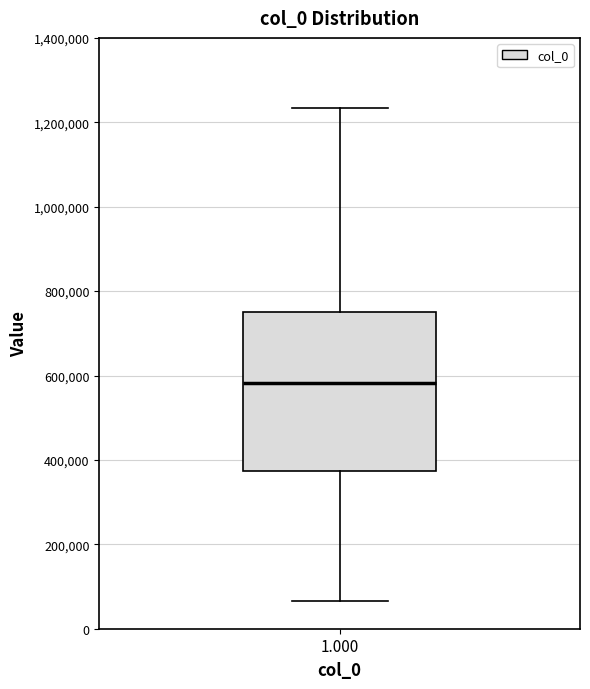

Transcribe this box plot: give where the median line is, the range the box spans, and where the two whiskers end, as read against the y-axis. The values are not printed on the chart, so give them approximately, as read against the axis.

median 580000, box 380000 to 740000, whiskers 60000 to 1240000